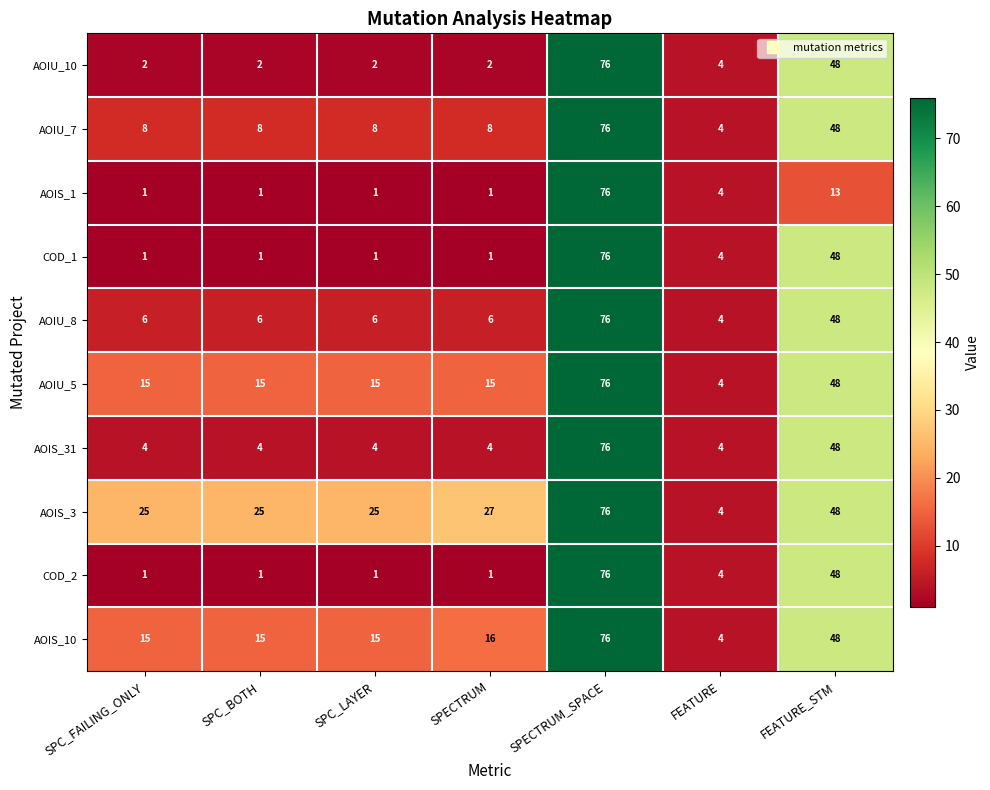

Is it true that AOIU_7 equals 8 at SPC_BOTH?

True